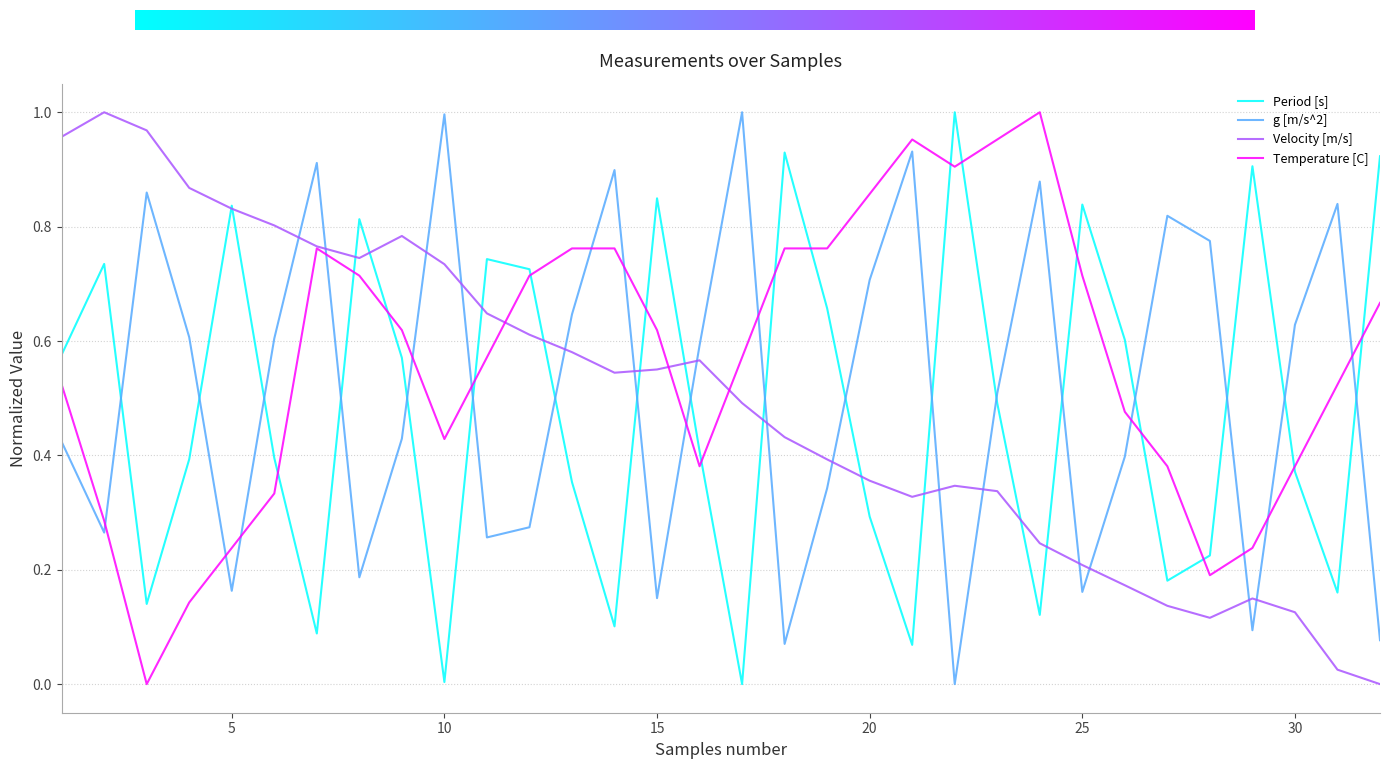

After their last crossing, which series has the higher values: Period [s] or g [m/s^2]?

Period [s]